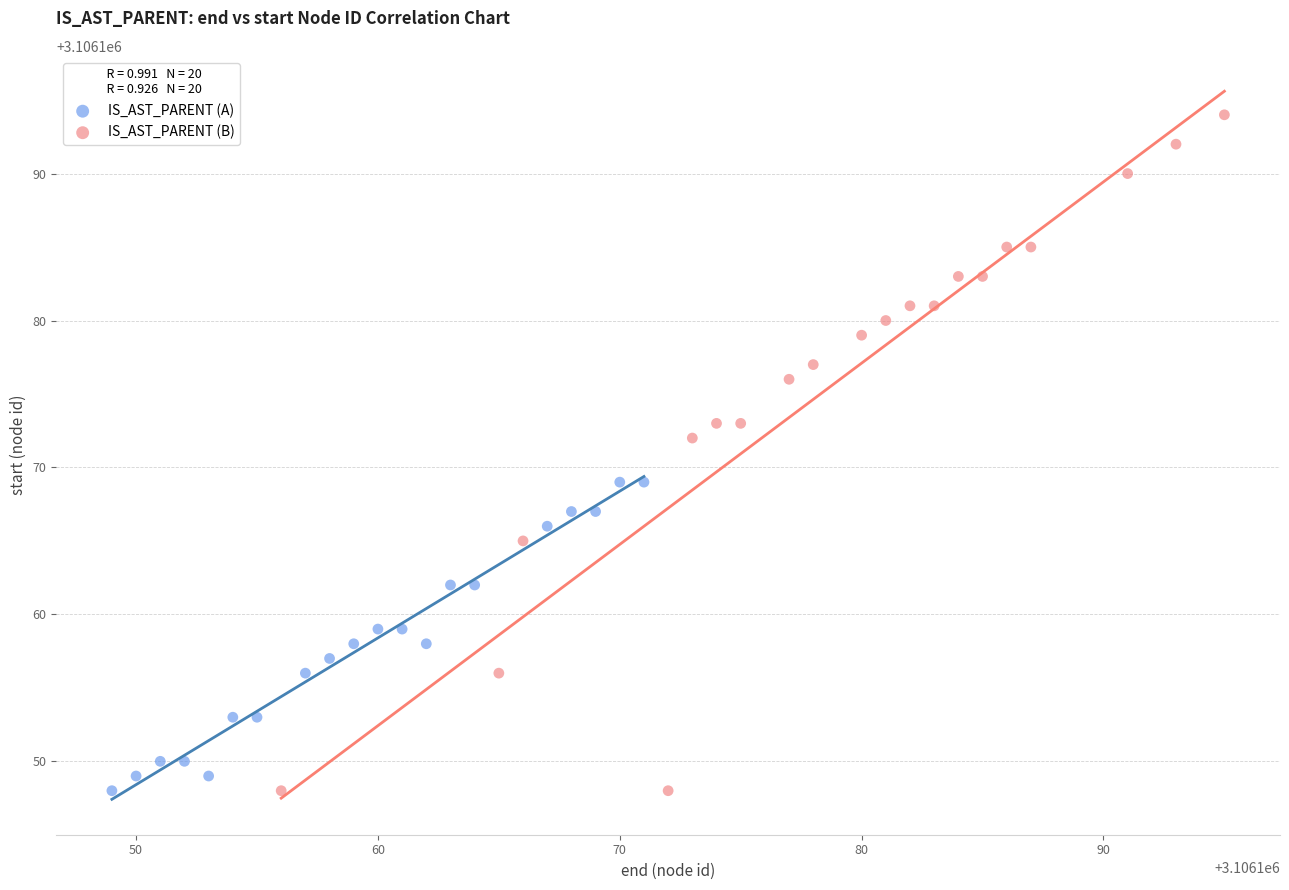

What are all the series names shown in the legend?

IS_AST_PARENT (A), IS_AST_PARENT (B)